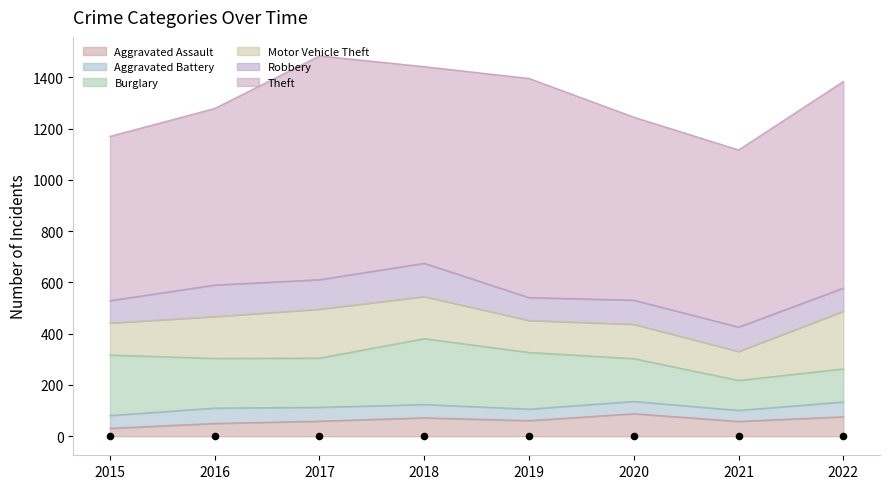

Which series contains the highest Y value?

Theft